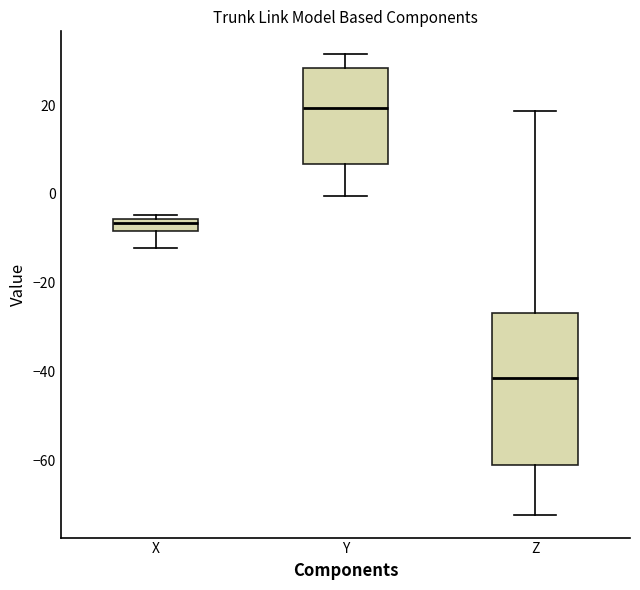

Comparing the boxes themselves (not the whiskers), which one is the tallest?

Z